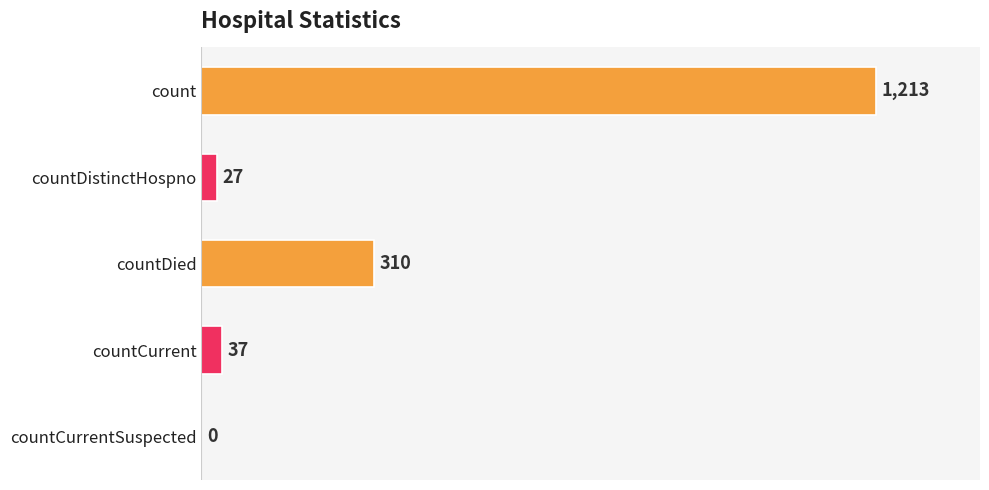

At which label is the value closest to 606?

countDied